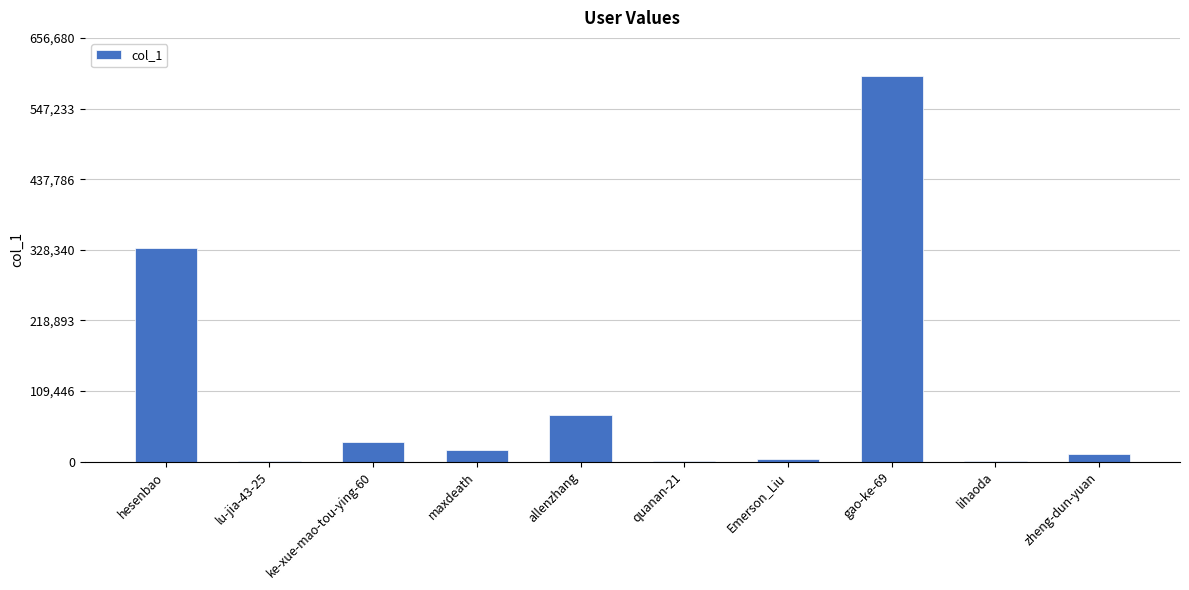

Which has a higher value, gao-ke-69 or hesenbao?

gao-ke-69